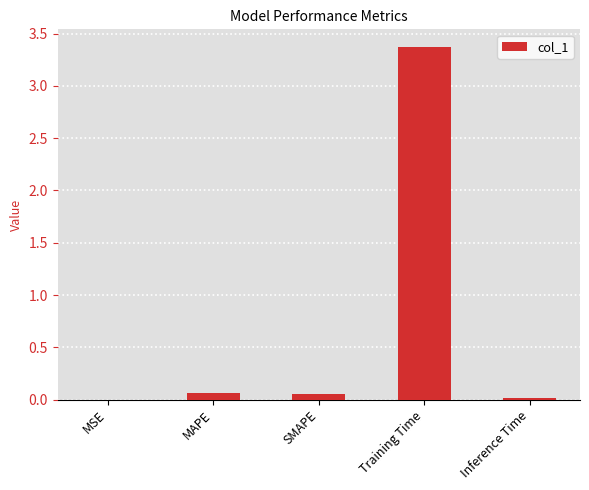

What is the sum of all values?

3.5